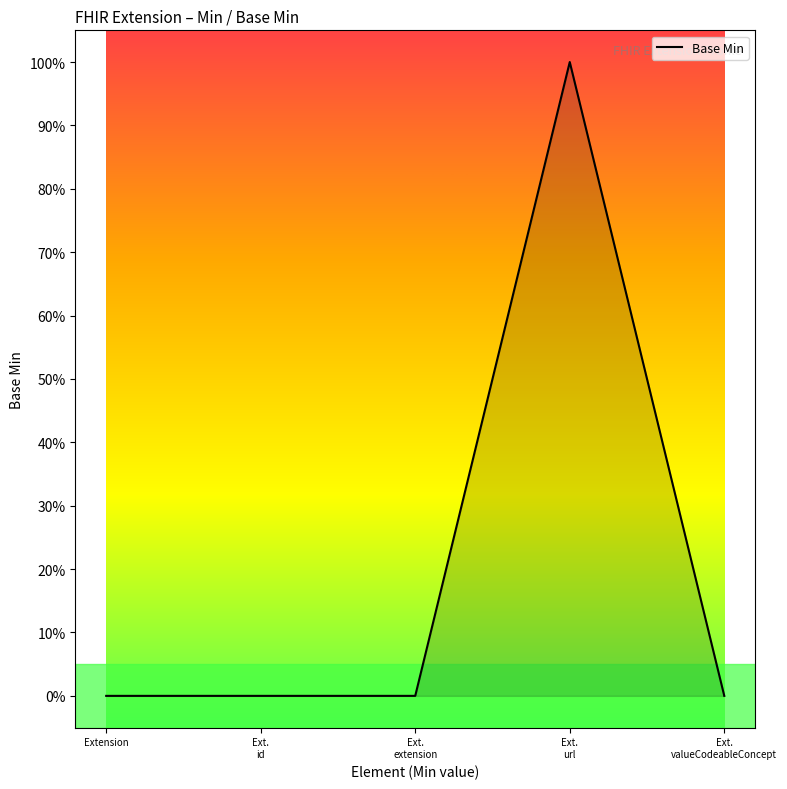

Is this an area chart (filled region under the line)?

Yes